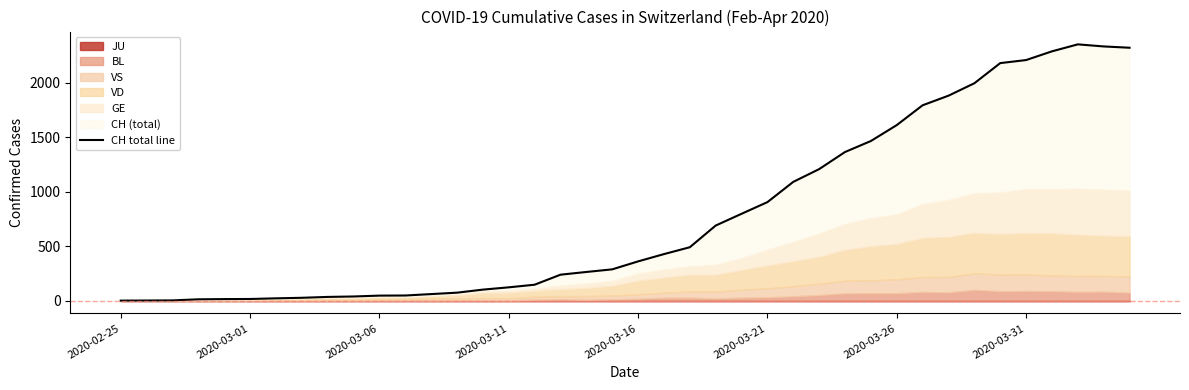

Is it true that the value at 24 is 797?

True